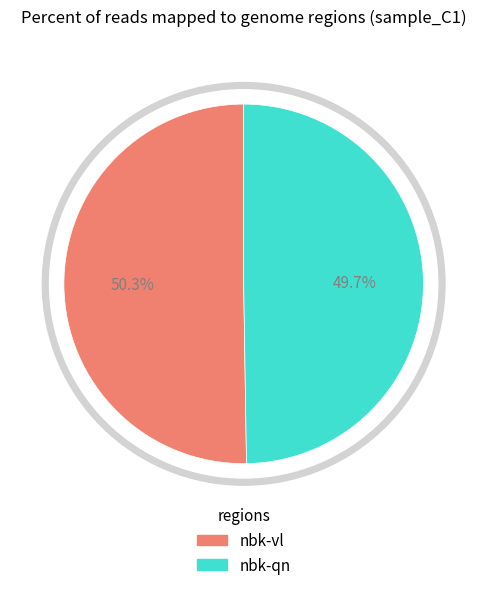

Rank the categories by value from highest to lowest.

nbk-vl, nbk-qn